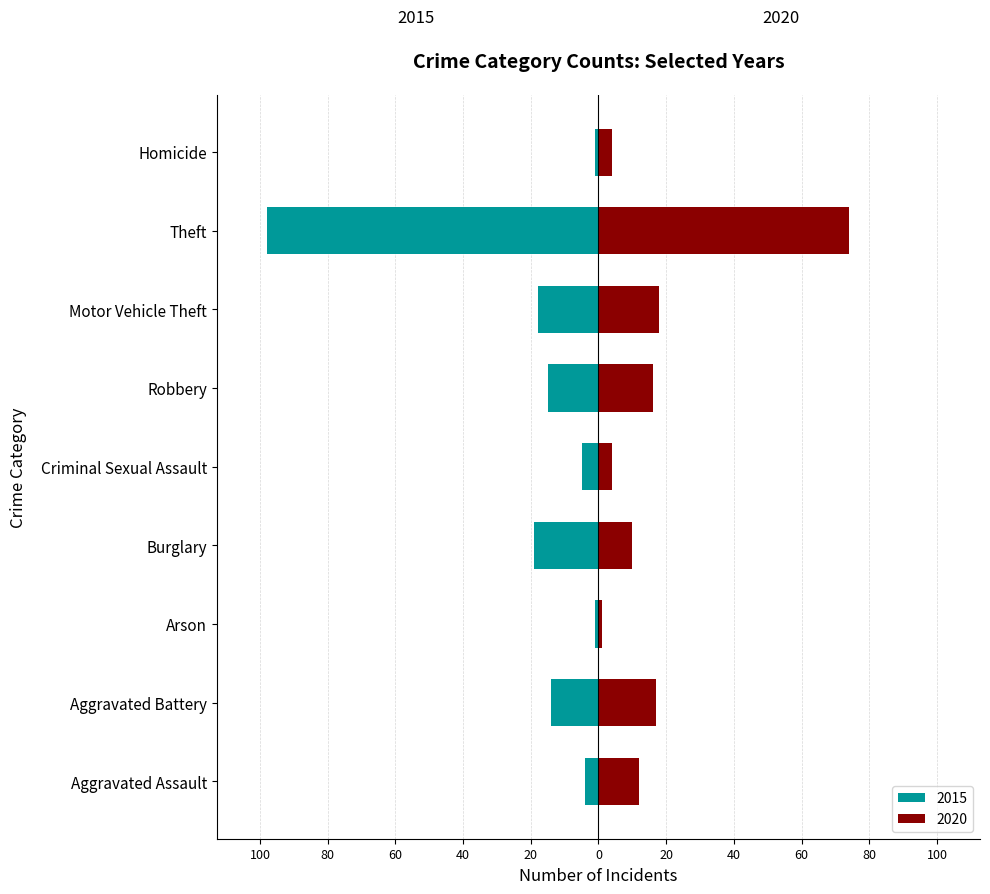

What position from the right is Homicide?

1